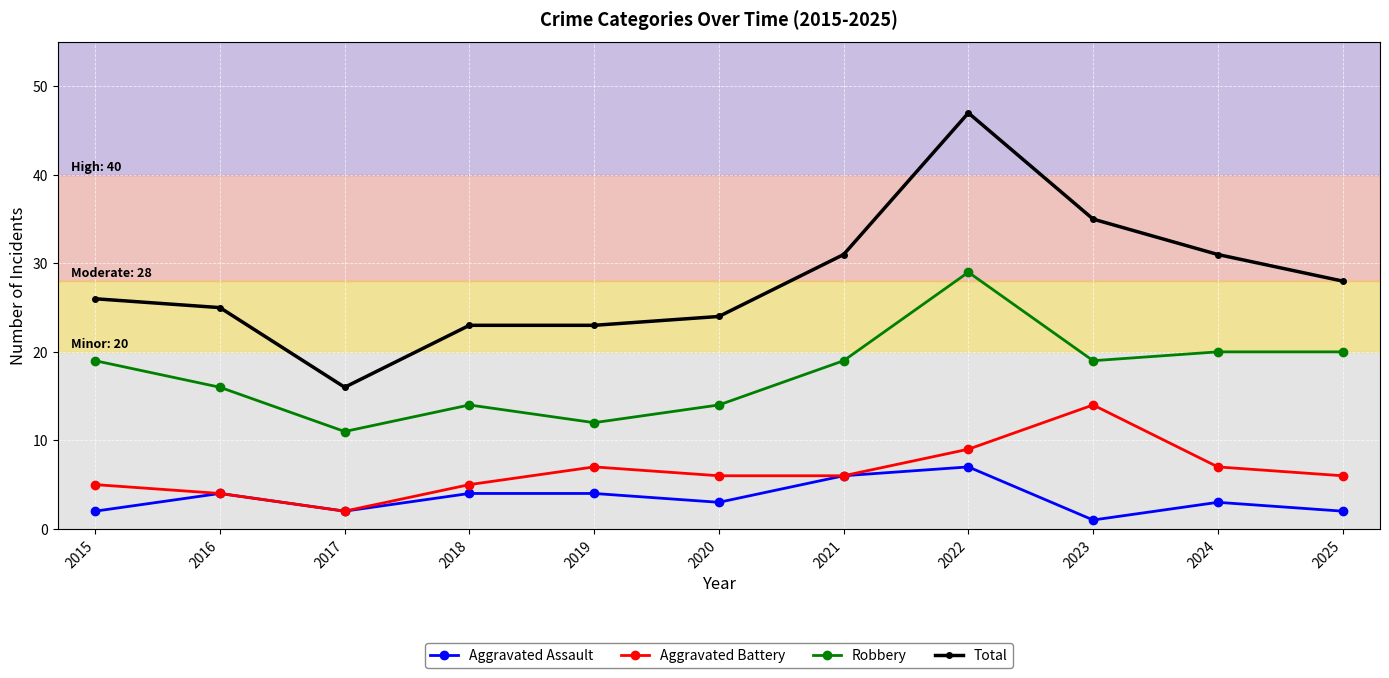

The value of Aggravated Assault at 2023 is 1. True or false?

True